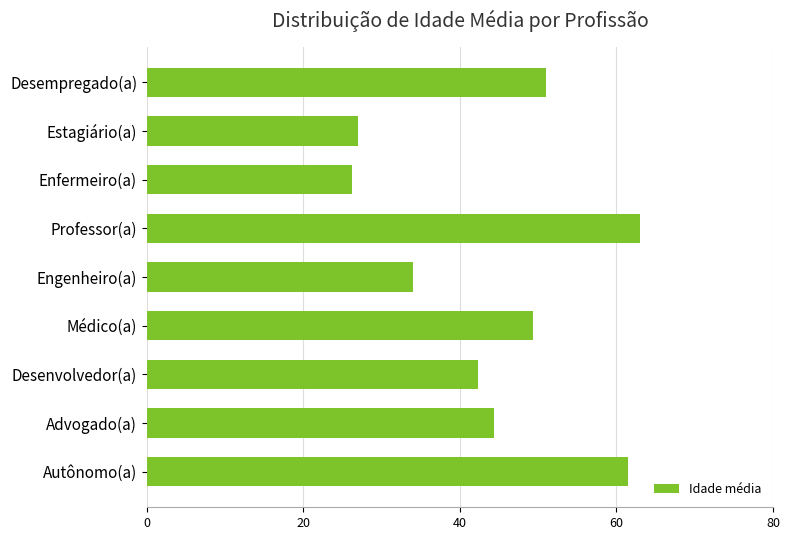

Read the value at Estagiário(a).

27.0